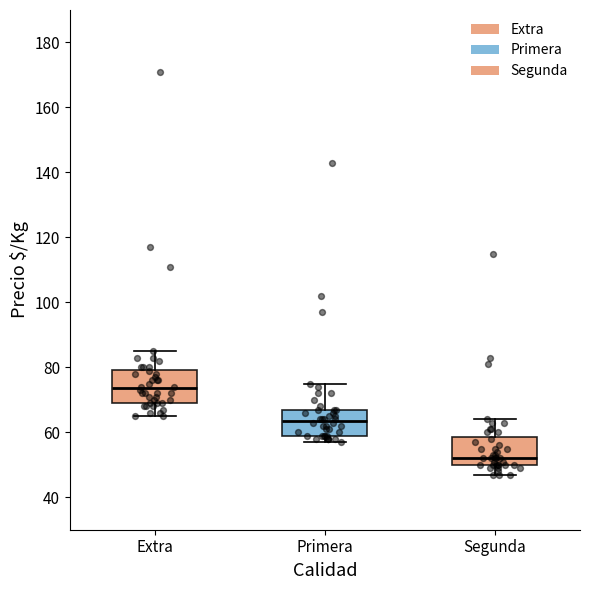

Which box's median line is the lowest?

Segunda